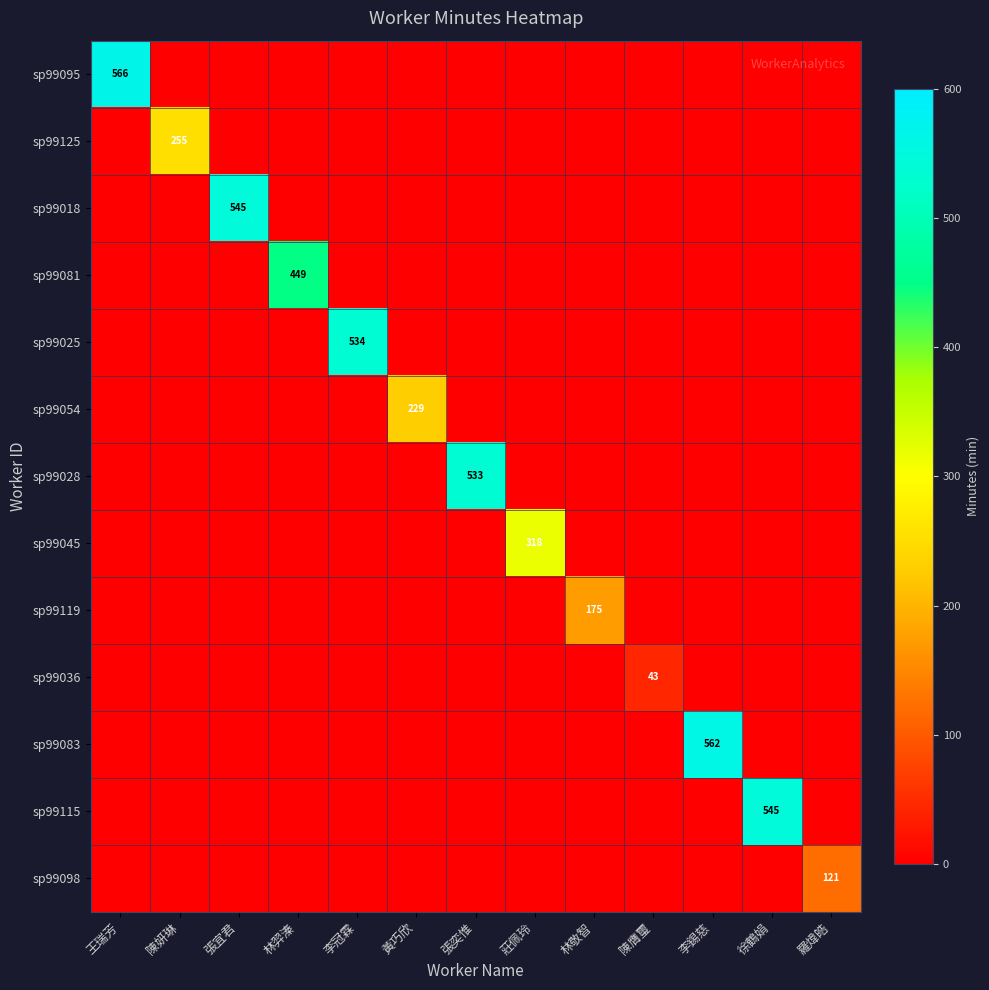

At how many categories does at least one series exceed 20?

13